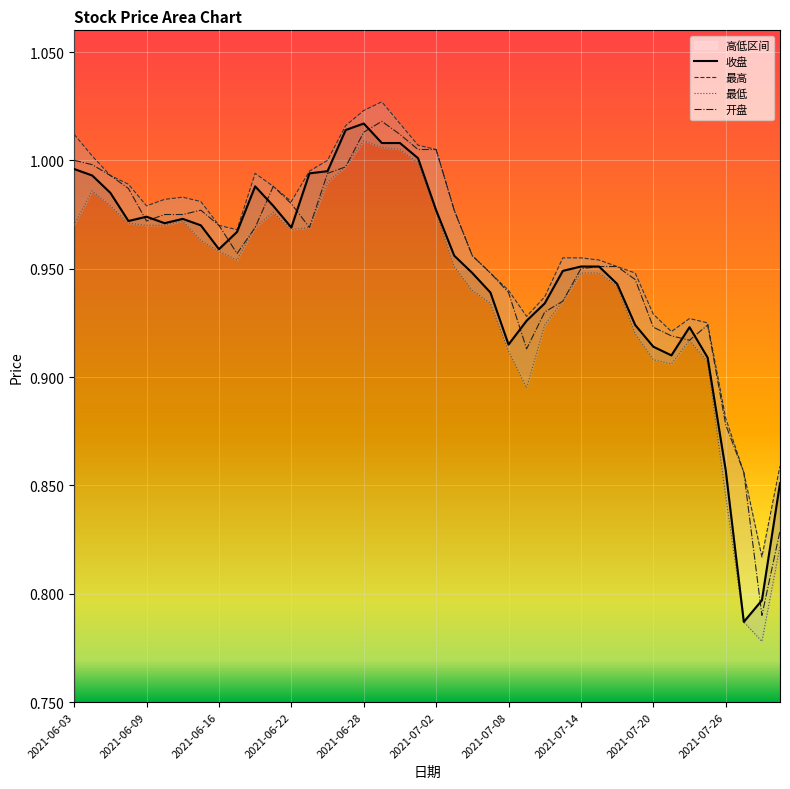

Reading right to left, what are all the values shown in this chart?

收盘: 2021-07-29=0.9	2021-07-28=0.8	2021-07-27=0.8	2021-07-26=0.9	2021-07-23=0.9	2021-07-22=0.9	2021-07-21=0.9	2021-07-20=0.9	2021-07-19=0.9	2021-07-16=0.9	2021-07-15=1.0	2021-07-14=1.0	2021-07-13=0.9	2021-07-12=0.9	2021-07-09=0.9	2021-07-08=0.9	2021-07-07=0.9	2021-07-06=0.9	2021-07-05=1.0	2021-07-02=1.0	2021-07-01=1.0	2021-06-30=1.0	2021-06-29=1.0	2021-06-28=1.0	2021-06-25=1.0	2021-06-24=1.0	2021-06-23=1.0	2021-06-22=1.0	2021-06-21=1.0	2021-06-18=1.0	2021-06-17=1.0	2021-06-16=1.0	2021-06-15=1.0	2021-06-11=1.0	2021-06-10=1.0	2021-06-09=1.0	2021-06-08=1.0	2021-06-07=1.0	2021-06-04=1.0	2021-06-03=1.0
最高: 2021-07-29=0.9	2021-07-28=0.8	2021-07-27=0.9	2021-07-26=0.9	2021-07-23=0.9	2021-07-22=0.9	2021-07-21=0.9	2021-07-20=0.9	2021-07-19=0.9	2021-07-16=1.0	2021-07-15=1.0	2021-07-14=1.0	2021-07-13=1.0	2021-07-12=0.9	2021-07-09=0.9	2021-07-08=0.9	2021-07-07=0.9	2021-07-06=1.0	2021-07-05=1.0	2021-07-02=1.0	2021-07-01=1.0	2021-06-30=1.0	2021-06-29=1.0	2021-06-28=1.0	2021-06-25=1.0	2021-06-24=1.0	2021-06-23=1.0	2021-06-22=1.0	2021-06-21=1.0	2021-06-18=1.0	2021-06-17=1.0	2021-06-16=1.0	2021-06-15=1.0	2021-06-11=1.0	2021-06-10=1.0	2021-06-09=1.0	2021-06-08=1.0	2021-06-07=1.0	2021-06-04=1.0	2021-06-03=1.0
最低: 2021-07-29=0.8	2021-07-28=0.8	2021-07-27=0.8	2021-07-26=0.8	2021-07-23=0.9	2021-07-22=0.9	2021-07-21=0.9	2021-07-20=0.9	2021-07-19=0.9	2021-07-16=0.9	2021-07-15=0.9	2021-07-14=0.9	2021-07-13=0.9	2021-07-12=0.9	2021-07-09=0.9	2021-07-08=0.9	2021-07-07=0.9	2021-07-06=0.9	2021-07-05=1.0	2021-07-02=1.0	2021-07-01=1.0	2021-06-30=1.0	2021-06-29=1.0	2021-06-28=1.0	2021-06-25=1.0	2021-06-24=1.0	2021-06-23=1.0	2021-06-22=1.0	2021-06-21=1.0	2021-06-18=1.0	2021-06-17=1.0	2021-06-16=1.0	2021-06-15=1.0	2021-06-11=1.0	2021-06-10=1.0	2021-06-09=1.0	2021-06-08=1.0	2021-06-07=1.0	2021-06-04=1.0	2021-06-03=1.0
开盘: 2021-07-29=0.8	2021-07-28=0.8	2021-07-27=0.9	2021-07-26=0.9	2021-07-23=0.9	2021-07-22=0.9	2021-07-21=0.9	2021-07-20=0.9	2021-07-19=0.9	2021-07-16=1.0	2021-07-15=1.0	2021-07-14=0.9	2021-07-13=0.9	2021-07-12=0.9	2021-07-09=0.9	2021-07-08=0.9	2021-07-07=0.9	2021-07-06=1.0	2021-07-05=1.0	2021-07-02=1.0	2021-07-01=1.0	2021-06-30=1.0	2021-06-29=1.0	2021-06-28=1.0	2021-06-25=1.0	2021-06-24=1.0	2021-06-23=1.0	2021-06-22=1.0	2021-06-21=1.0	2021-06-18=1.0	2021-06-17=1.0	2021-06-16=1.0	2021-06-15=1.0	2021-06-11=1.0	2021-06-10=1.0	2021-06-09=1.0	2021-06-08=1.0	2021-06-07=1.0	2021-06-04=1.0	2021-06-03=1.0